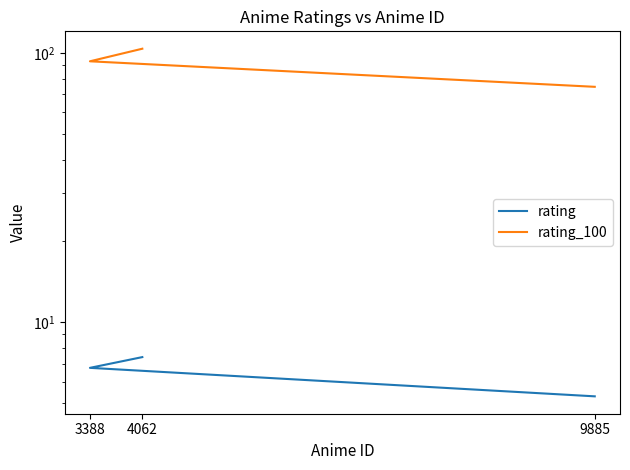

What is the value of the rating point at the 3rd from the left?

5.3